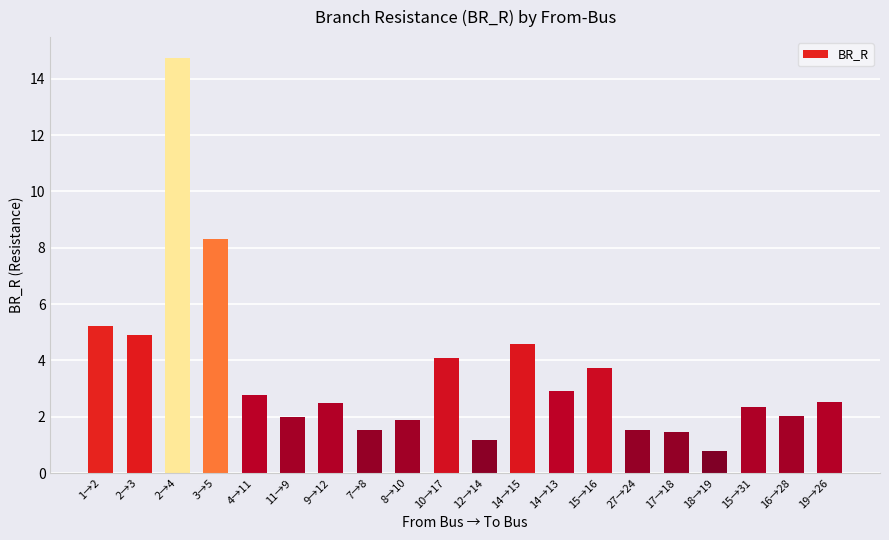

Approximately how many times larger is the value at 18→19 compared to 3→5?

0.1